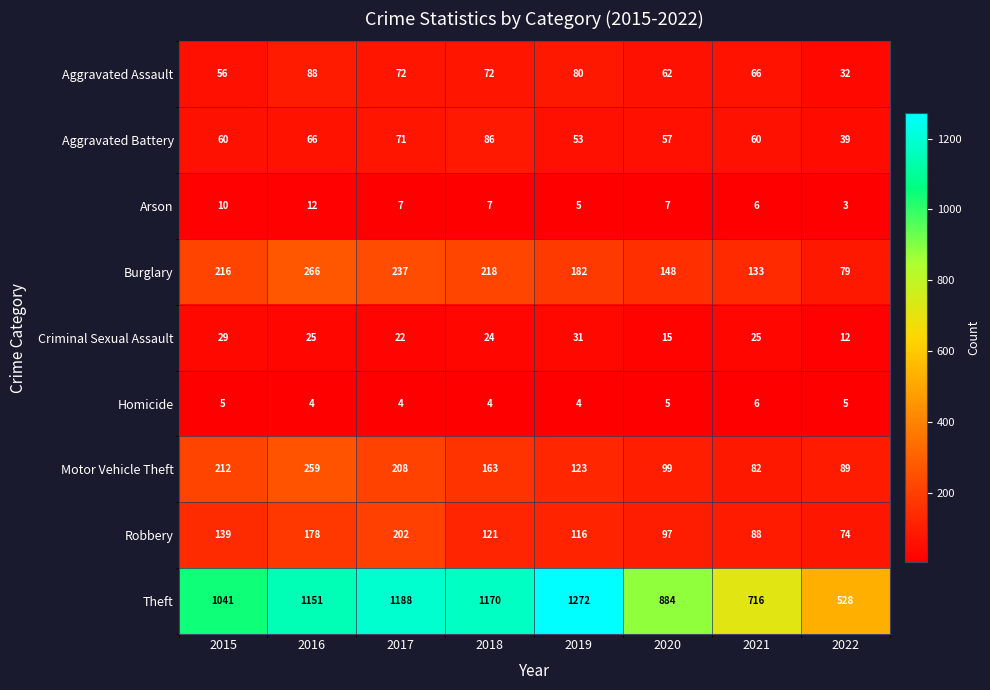

Is it true that Aggravated Assault equals 36 at 2021?

False